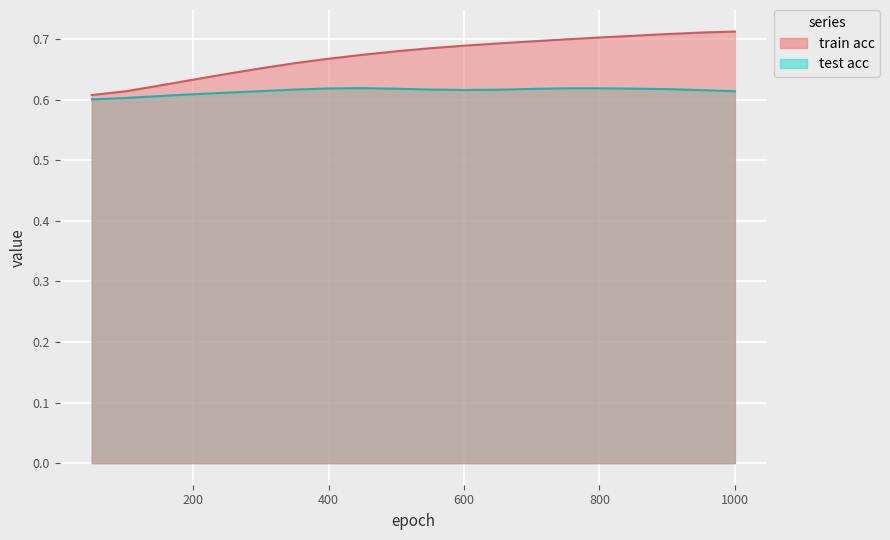

Which series changed the most between 8 and 13?

train acc